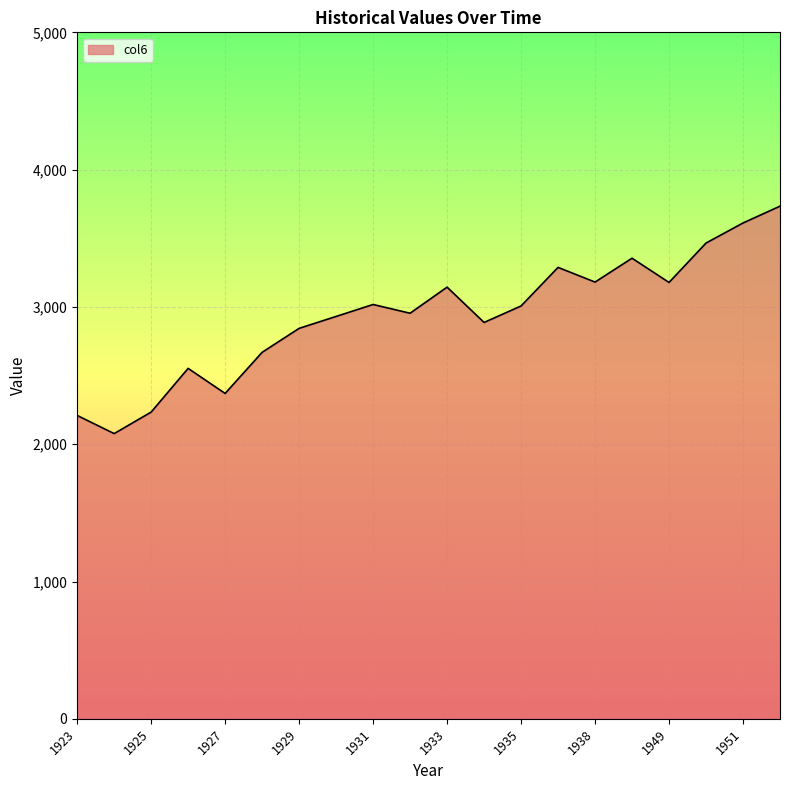

What is the smallest value displayed?

2077.3